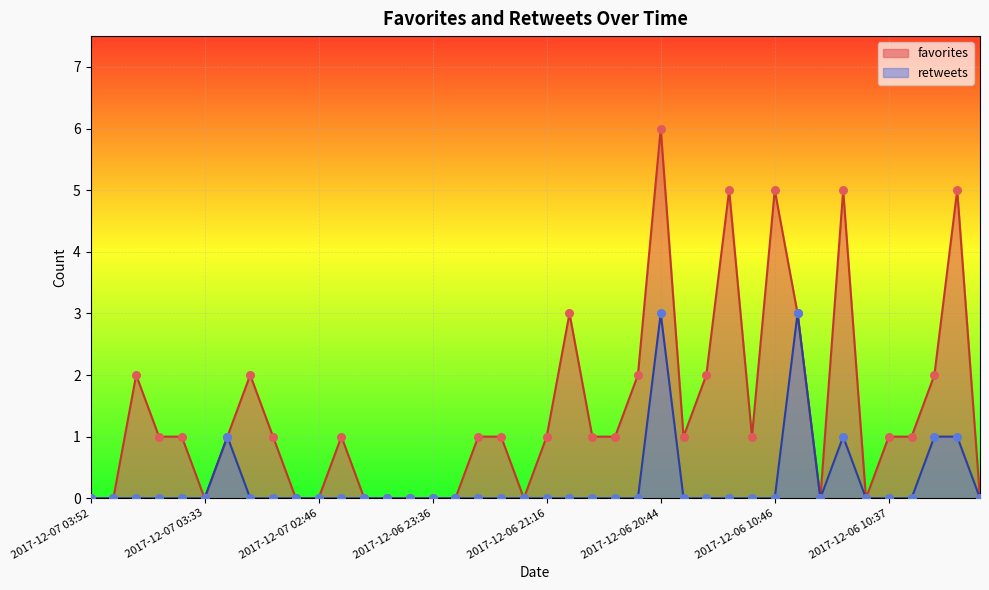

Which series reaches the maximum Y coordinate?

favorites